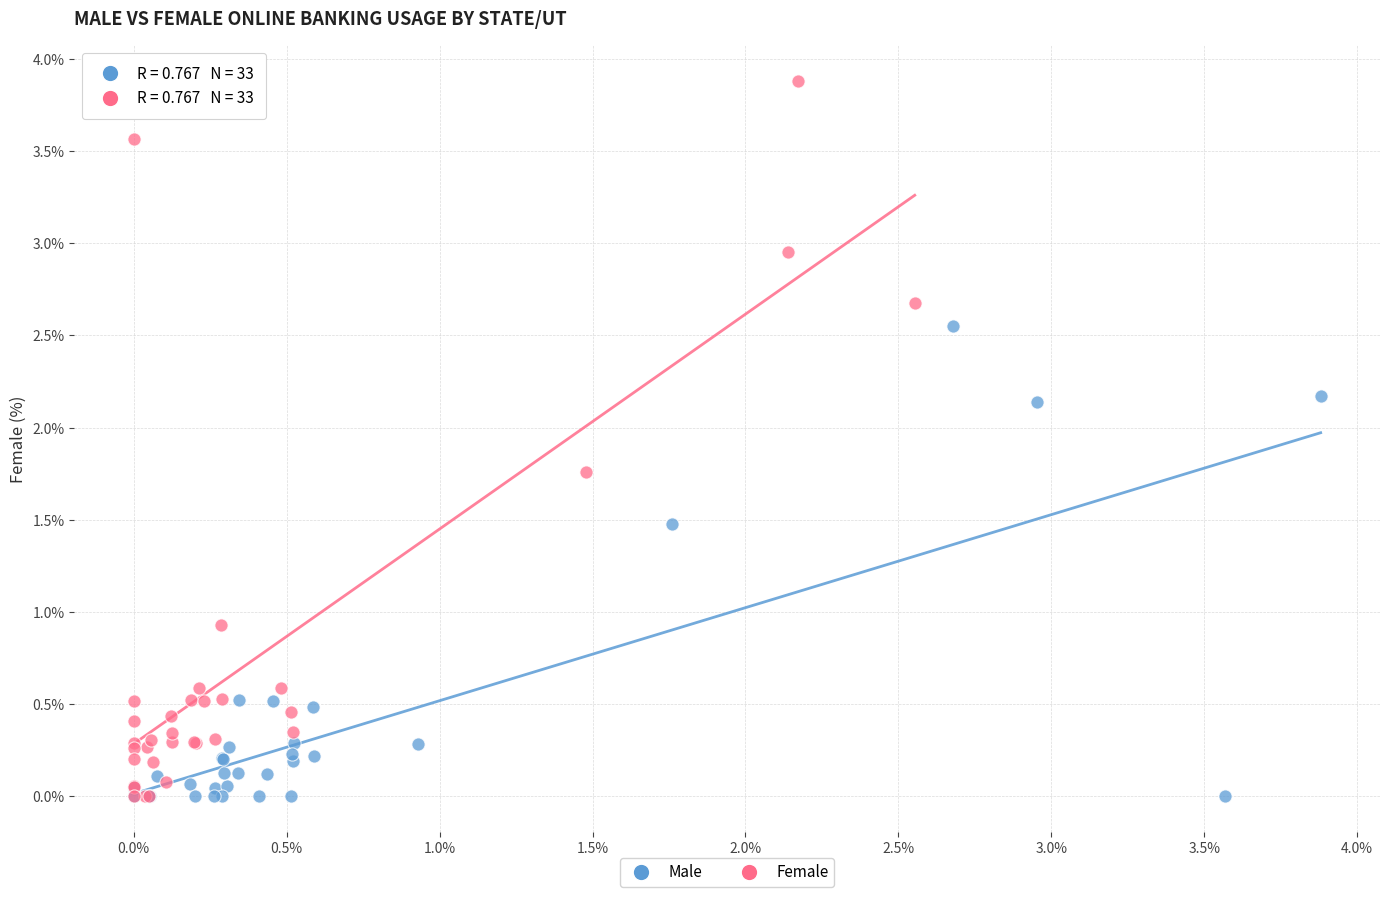

Which series reaches the maximum Y coordinate?

Female